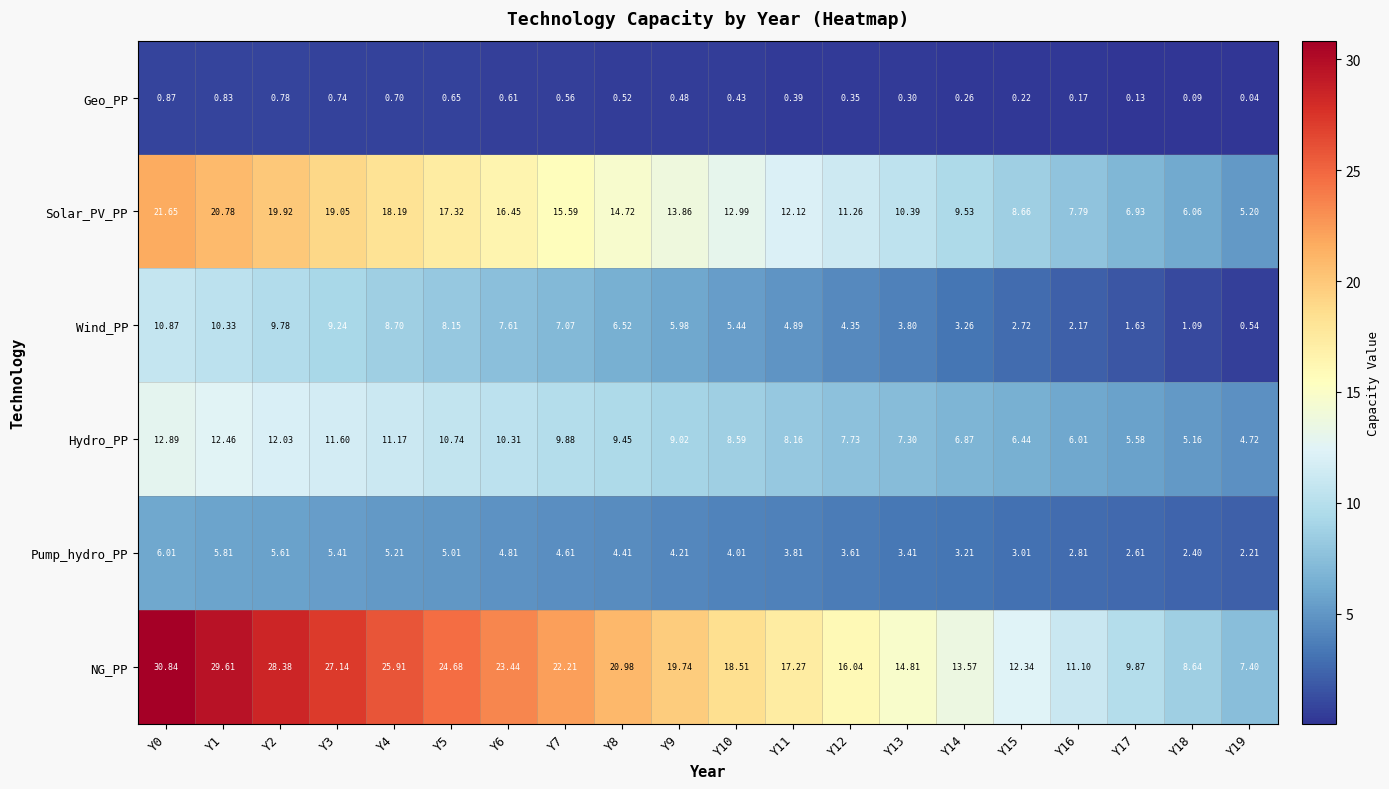

List the series in order of their peak value, highest first.

NG_PP, Solar_PV_PP, Hydro_PP, Wind_PP, Pump_hydro_PP, Geo_PP